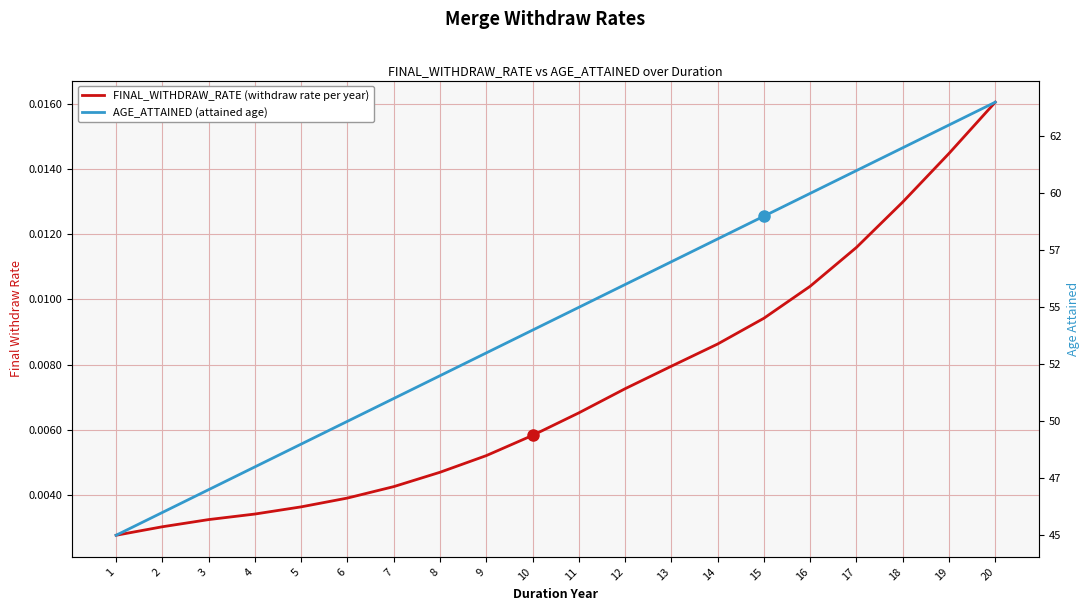

Reading right to left, extract all data points from this chart.

FINAL_WITHDRAW_RATE (withdraw rate per year): 20=0.0	19=0.0	18=0.0	17=0.0	16=0.0	15=0.0	14=0.0	13=0.0	12=0.0	11=0.0	10=0.0	9=0.0	8=0.0	7=0.0	6=0.0	5=0.0	4=0.0	3=0.0	2=0.0	1=0.0
AGE_ATTAINED (attained age): 20=64.0	19=63.0	18=62.0	17=61.0	16=60.0	15=59.0	14=58.0	13=57.0	12=56.0	11=55.0	10=54.0	9=53.0	8=52.0	7=51.0	6=50.0	5=49.0	4=48.0	3=47.0	2=46.0	1=45.0